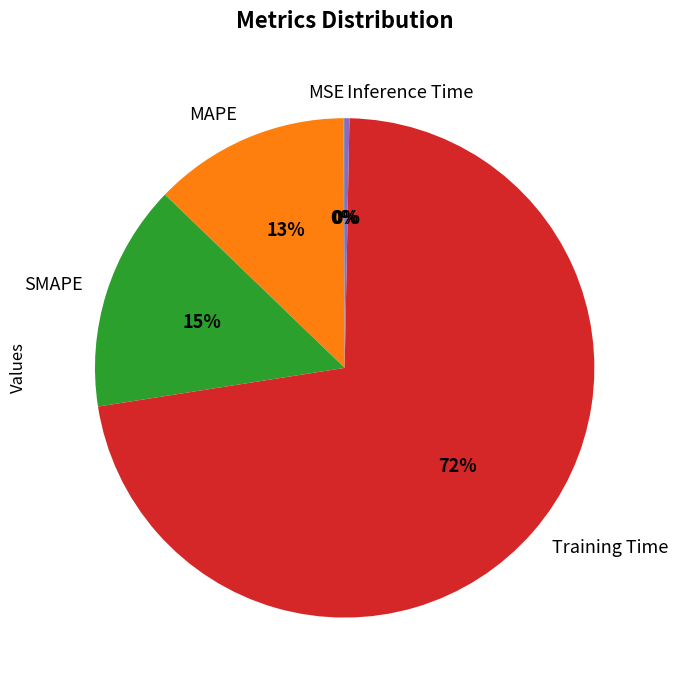

To the nearest percent, what is the combined percentage of Inference Time and SMAPE?

15%